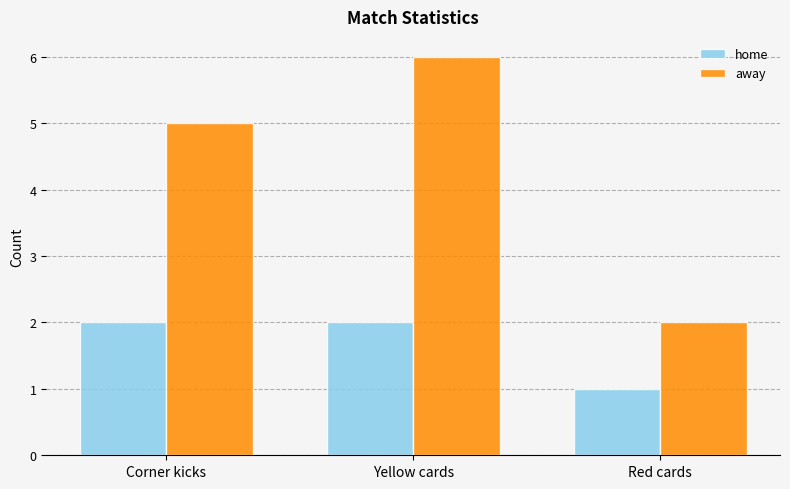

What position from the left is Yellow cards?

2